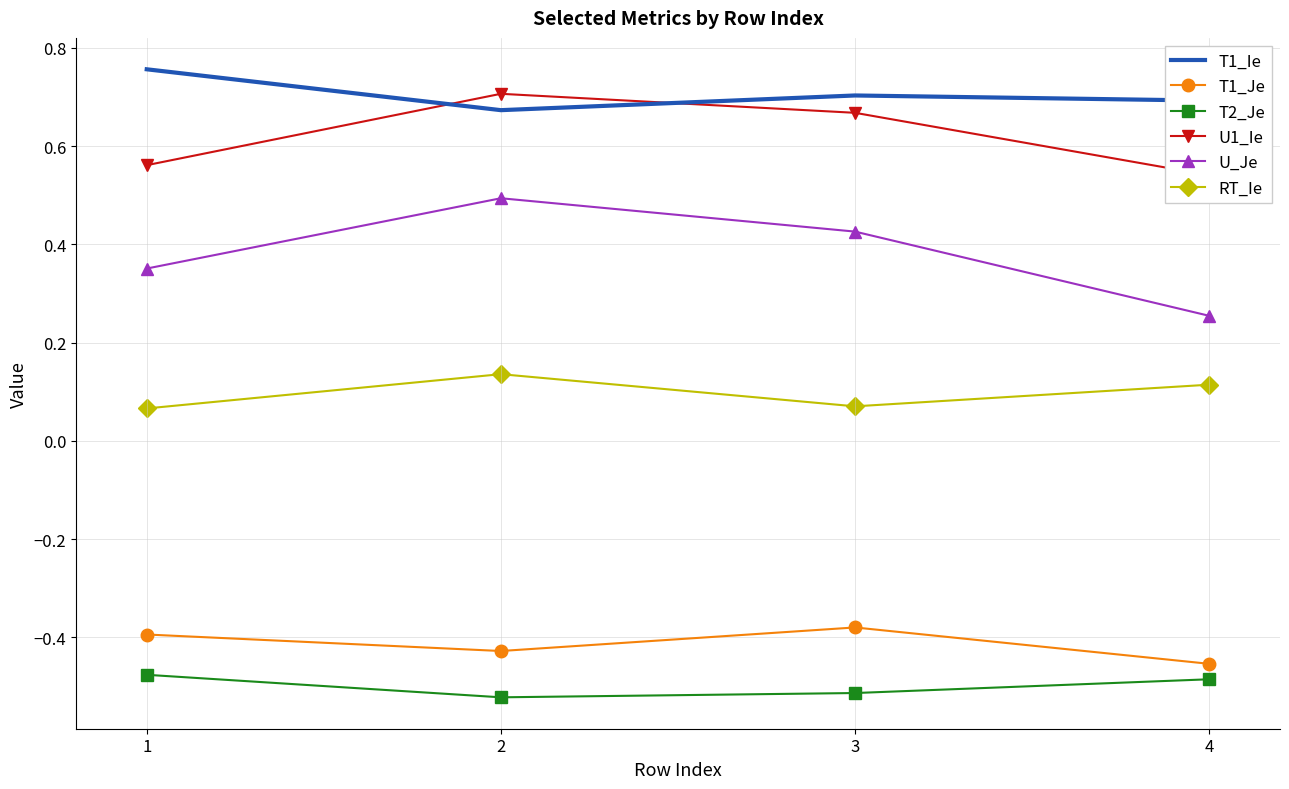

What is the value of the U_Je point at the 4th from the left?

0.3